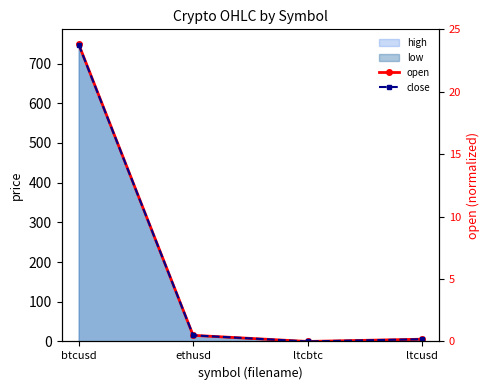

The value of close at ltcbtc is 0.0. True or false?

True